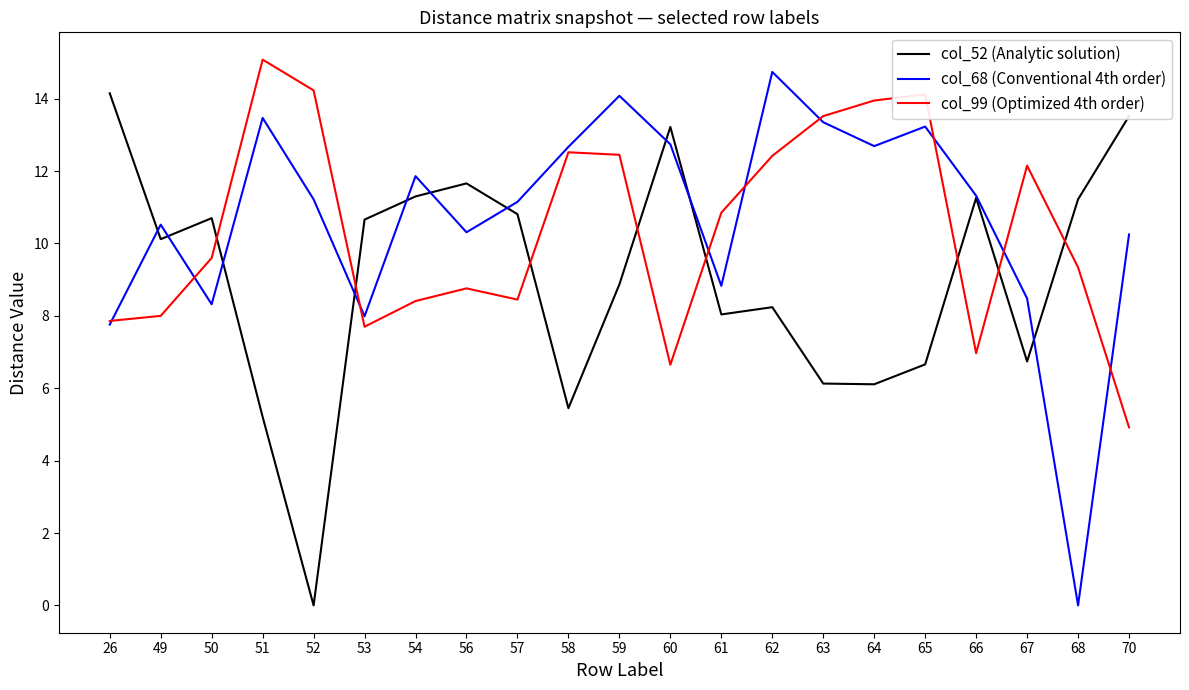

Is this an area chart (filled region under the line)?

No